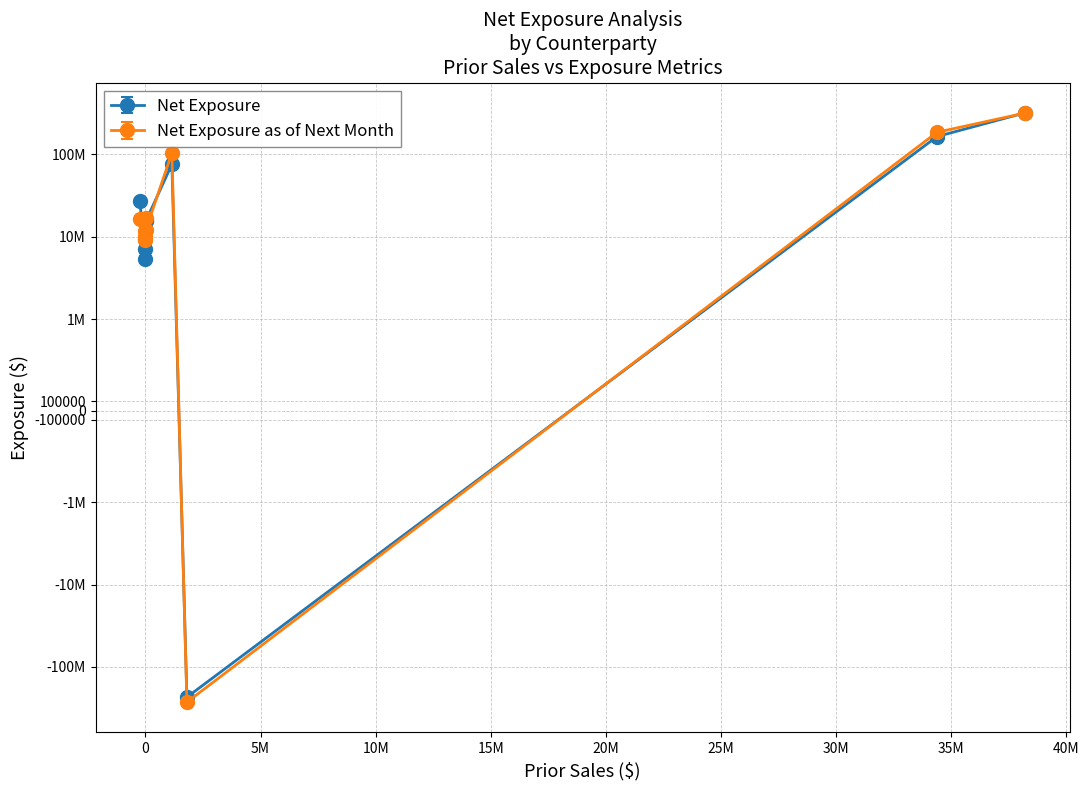

At how many categories does at least one series exceed 78761282?

3